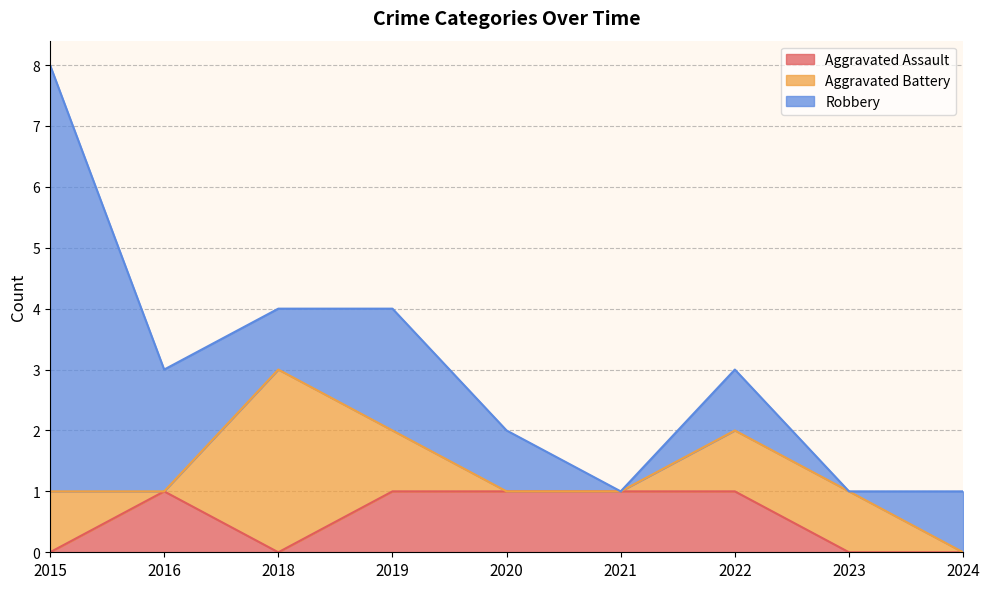

List the series in order of their overall mean, highest first.

Robbery, Aggravated Battery, Aggravated Assault